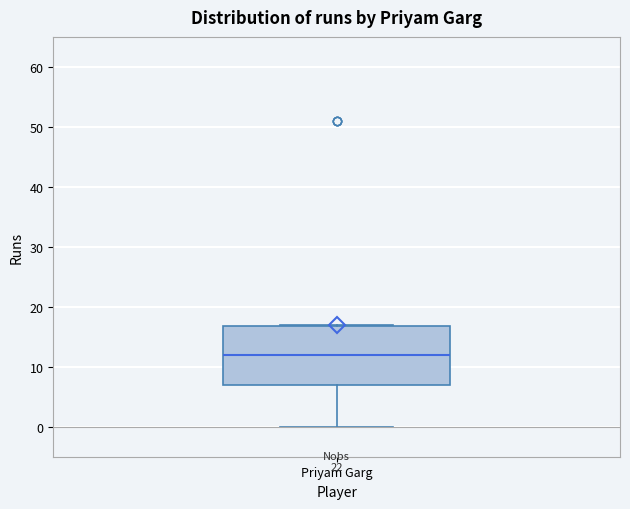

Read this box plot against the y-axis: the position of the median line, the range covered by the box, and the ends of both whiskers. The values are not printed on the chart, so give them approximately, as read against the axis.

median 12, box 7 to 17, whiskers 0 to 17